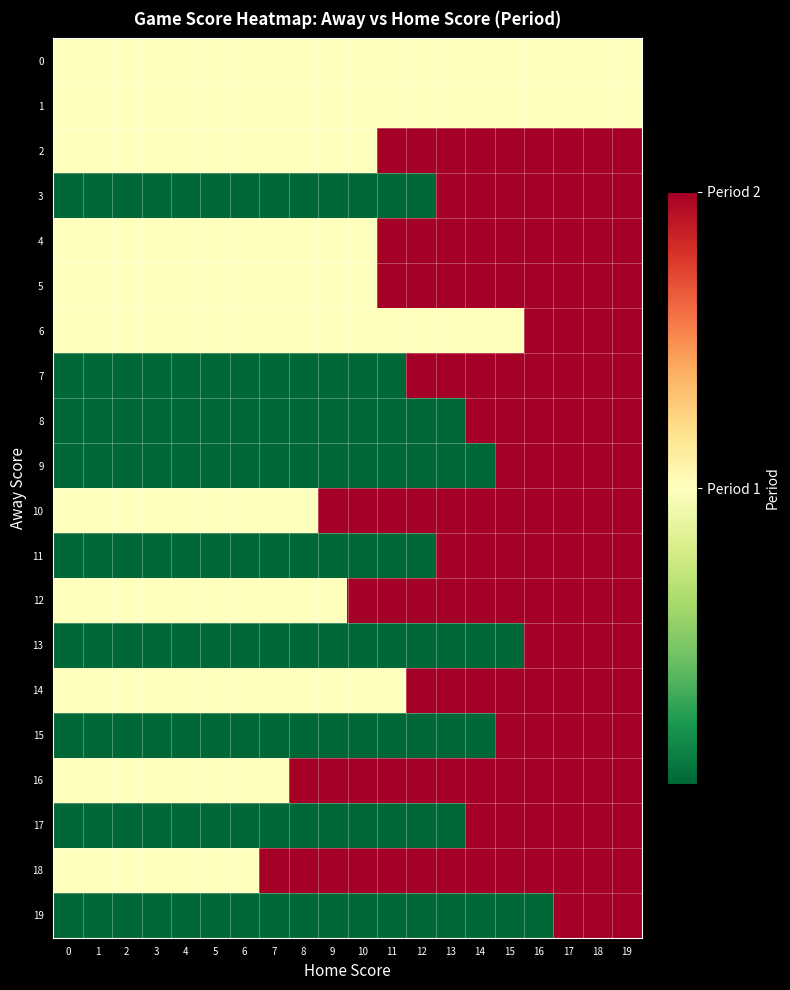

Which series changed the most between 3 and 15?

row_3